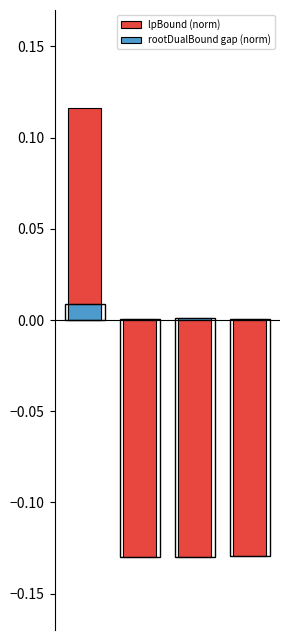

Is it true that lpBound (norm) equals 0.1 at 0?

True